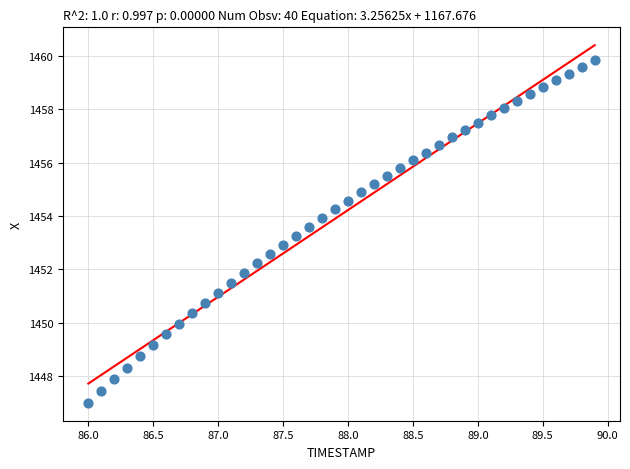

What is the range of X values (max minus min)?

3.9